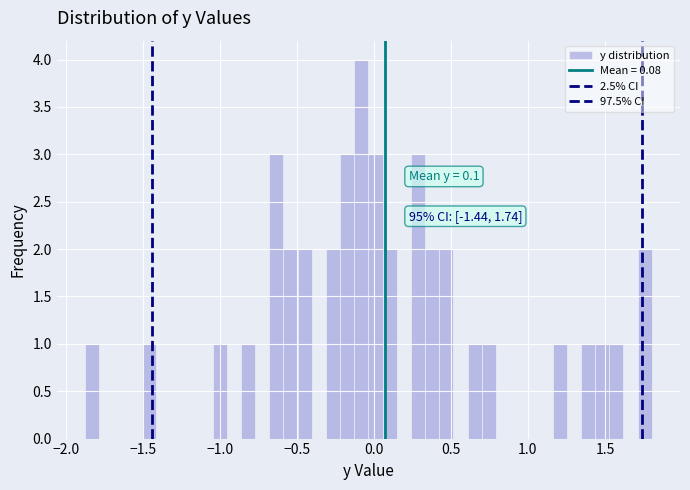

Around what value on the x-axis is the tallest bar? Give the approximate position of its centre, as read against the axis.

-0.10